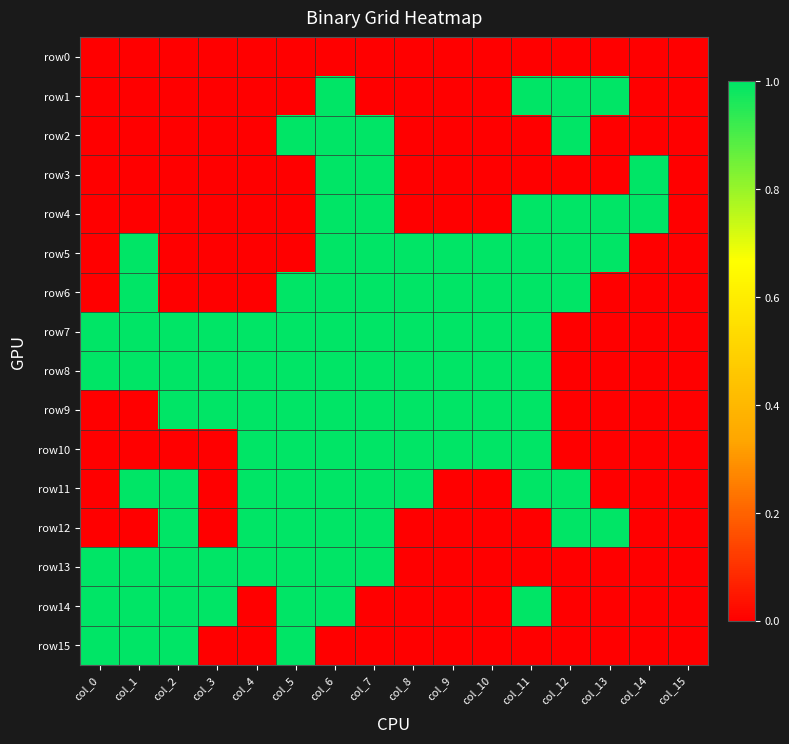

Reading left to right, extract all data points from this chart.

row0: col_0=0	col_1=0	col_2=0	col_3=0	col_4=0	col_5=0	col_6=0	col_7=0	col_8=0	col_9=0	col_10=0	col_11=0	col_12=0	col_13=0	col_14=0	col_15=0
row1: col_0=0	col_1=0	col_2=0	col_3=0	col_4=0	col_5=0	col_6=1	col_7=0	col_8=0	col_9=0	col_10=0	col_11=1	col_12=1	col_13=1	col_14=0	col_15=0
row2: col_0=0	col_1=0	col_2=0	col_3=0	col_4=0	col_5=1	col_6=1	col_7=1	col_8=0	col_9=0	col_10=0	col_11=0	col_12=1	col_13=0	col_14=0	col_15=0
row3: col_0=0	col_1=0	col_2=0	col_3=0	col_4=0	col_5=0	col_6=1	col_7=1	col_8=0	col_9=0	col_10=0	col_11=0	col_12=0	col_13=0	col_14=1	col_15=0
row4: col_0=0	col_1=0	col_2=0	col_3=0	col_4=0	col_5=0	col_6=1	col_7=1	col_8=0	col_9=0	col_10=0	col_11=1	col_12=1	col_13=1	col_14=1	col_15=0
row5: col_0=0	col_1=1	col_2=0	col_3=0	col_4=0	col_5=0	col_6=1	col_7=1	col_8=1	col_9=1	col_10=1	col_11=1	col_12=1	col_13=1	col_14=0	col_15=0
row6: col_0=0	col_1=1	col_2=0	col_3=0	col_4=0	col_5=1	col_6=1	col_7=1	col_8=1	col_9=1	col_10=1	col_11=1	col_12=1	col_13=0	col_14=0	col_15=0
row7: col_0=1	col_1=1	col_2=1	col_3=1	col_4=1	col_5=1	col_6=1	col_7=1	col_8=1	col_9=1	col_10=1	col_11=1	col_12=0	col_13=0	col_14=0	col_15=0
row8: col_0=1	col_1=1	col_2=1	col_3=1	col_4=1	col_5=1	col_6=1	col_7=1	col_8=1	col_9=1	col_10=1	col_11=1	col_12=0	col_13=0	col_14=0	col_15=0
row9: col_0=0	col_1=0	col_2=1	col_3=1	col_4=1	col_5=1	col_6=1	col_7=1	col_8=1	col_9=1	col_10=1	col_11=1	col_12=0	col_13=0	col_14=0	col_15=0
row10: col_0=0	col_1=0	col_2=0	col_3=0	col_4=1	col_5=1	col_6=1	col_7=1	col_8=1	col_9=1	col_10=1	col_11=1	col_12=0	col_13=0	col_14=0	col_15=0
row11: col_0=0	col_1=1	col_2=1	col_3=0	col_4=1	col_5=1	col_6=1	col_7=1	col_8=1	col_9=0	col_10=0	col_11=1	col_12=1	col_13=0	col_14=0	col_15=0
row12: col_0=0	col_1=0	col_2=1	col_3=0	col_4=1	col_5=1	col_6=1	col_7=1	col_8=0	col_9=0	col_10=0	col_11=0	col_12=1	col_13=1	col_14=0	col_15=0
row13: col_0=1	col_1=1	col_2=1	col_3=1	col_4=1	col_5=1	col_6=1	col_7=1	col_8=0	col_9=0	col_10=0	col_11=0	col_12=0	col_13=0	col_14=0	col_15=0
row14: col_0=1	col_1=1	col_2=1	col_3=1	col_4=0	col_5=1	col_6=1	col_7=0	col_8=0	col_9=0	col_10=0	col_11=1	col_12=0	col_13=0	col_14=0	col_15=0
row15: col_0=1	col_1=1	col_2=1	col_3=0	col_4=0	col_5=1	col_6=0	col_7=0	col_8=0	col_9=0	col_10=0	col_11=0	col_12=0	col_13=0	col_14=0	col_15=0